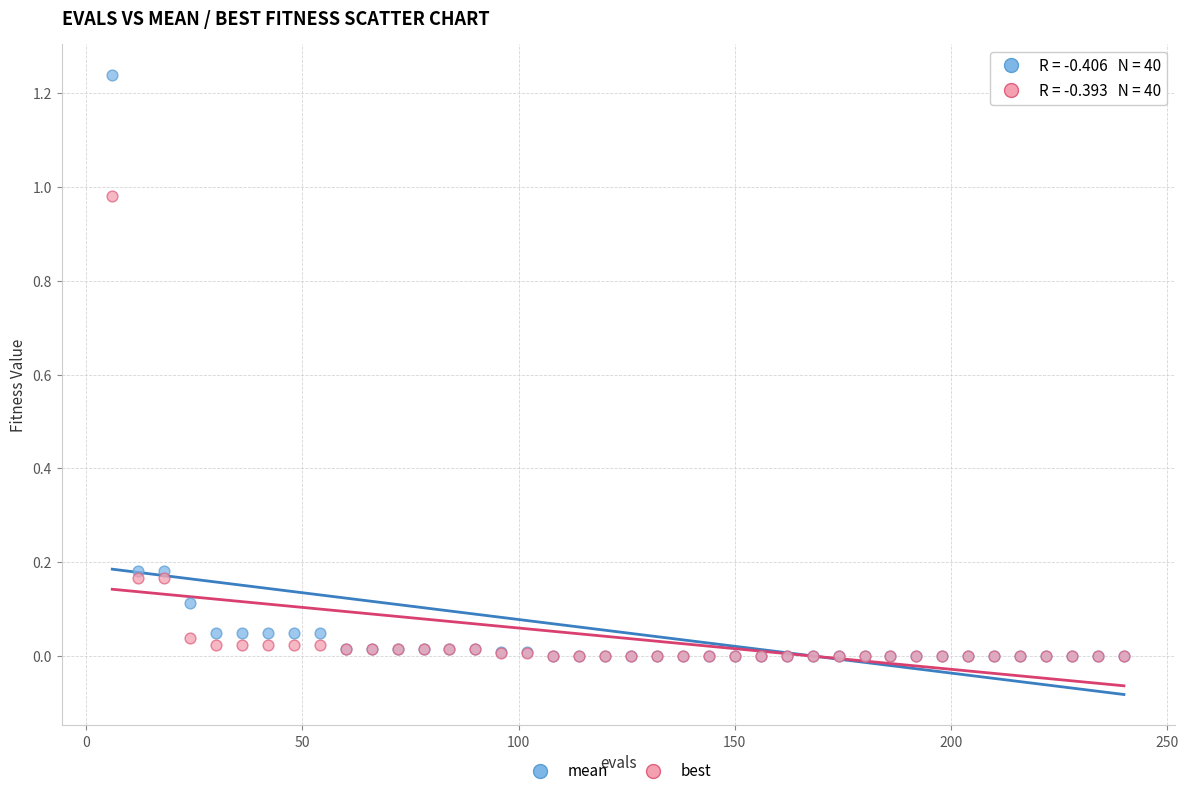

Which series has the widest spread of Y values?

mean